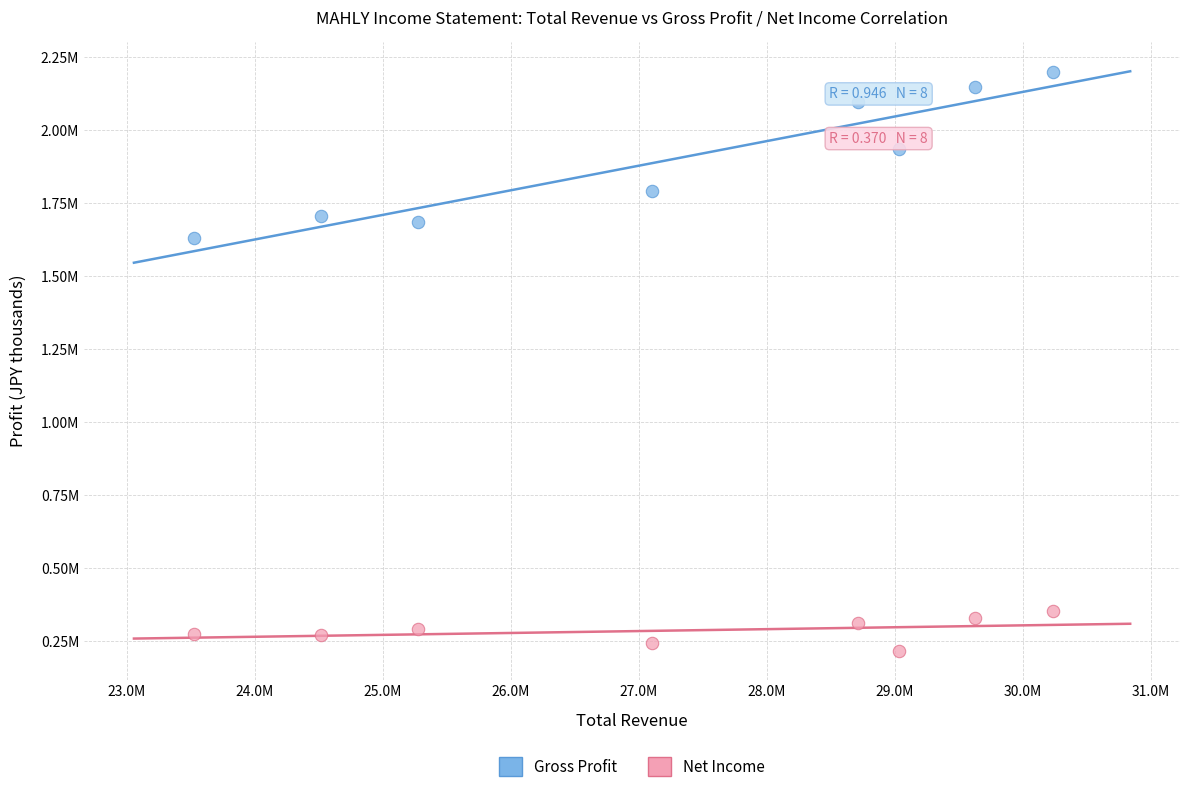

Which series contains the lowest Y value?

Net Income